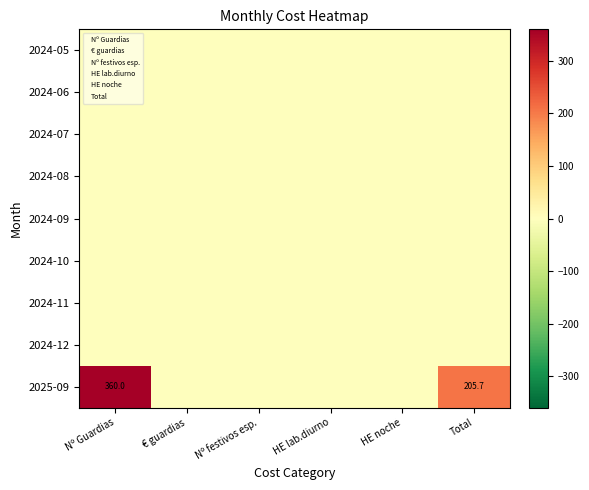

Is the value of 2024-06 at € guardias greater than the value of 2024-08 at HE noche?

No